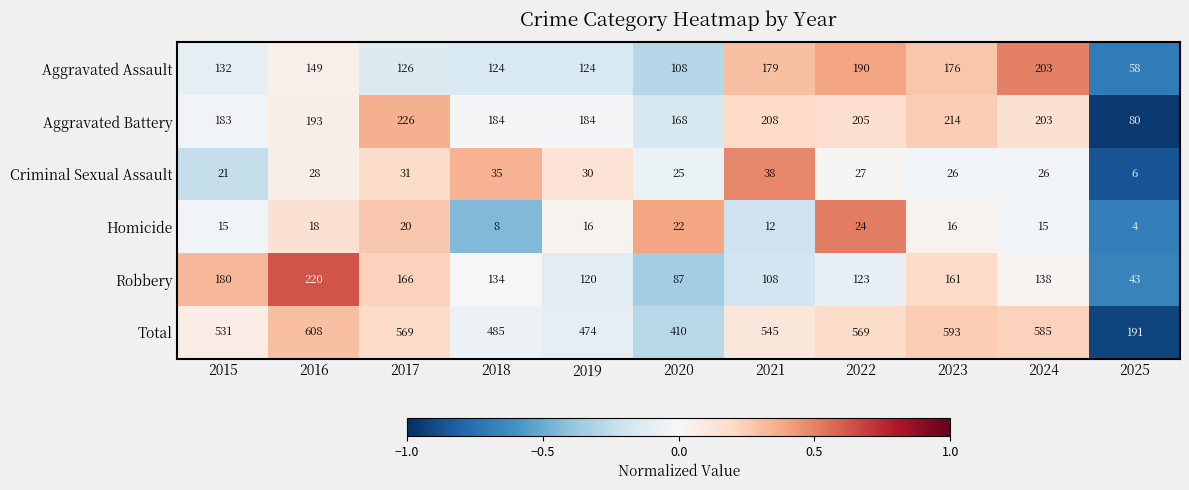

List the labels in order of Robbery value, smallest first.

2025, 2020, 2021, 2019, 2022, 2018, 2024, 2023, 2017, 2015, 2016